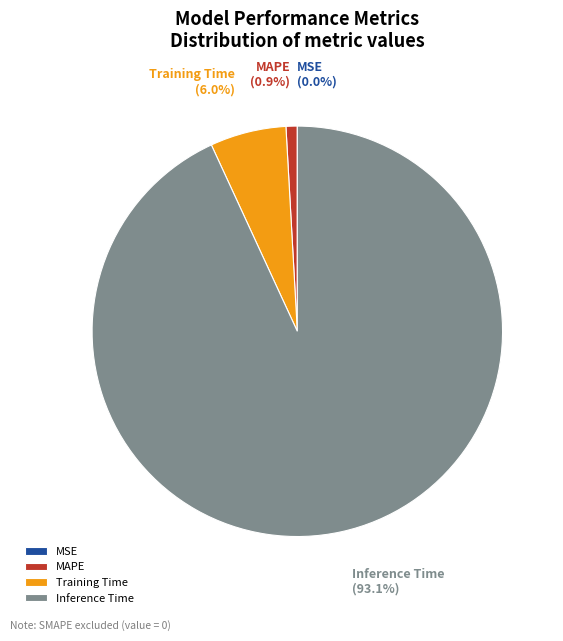

Between MAPE and Training Time, which is larger?

Training Time